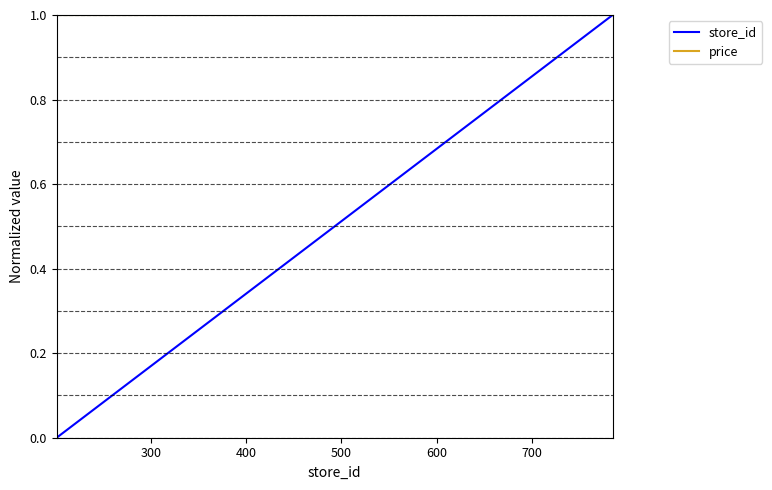

What is the average value of the store_id series?

0.6